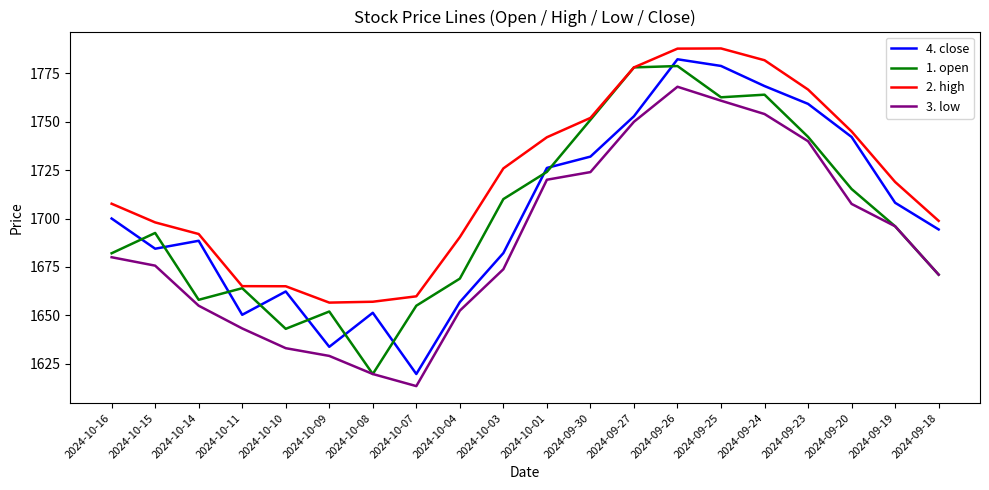

What is the average value of the 3. low series?

1688.3